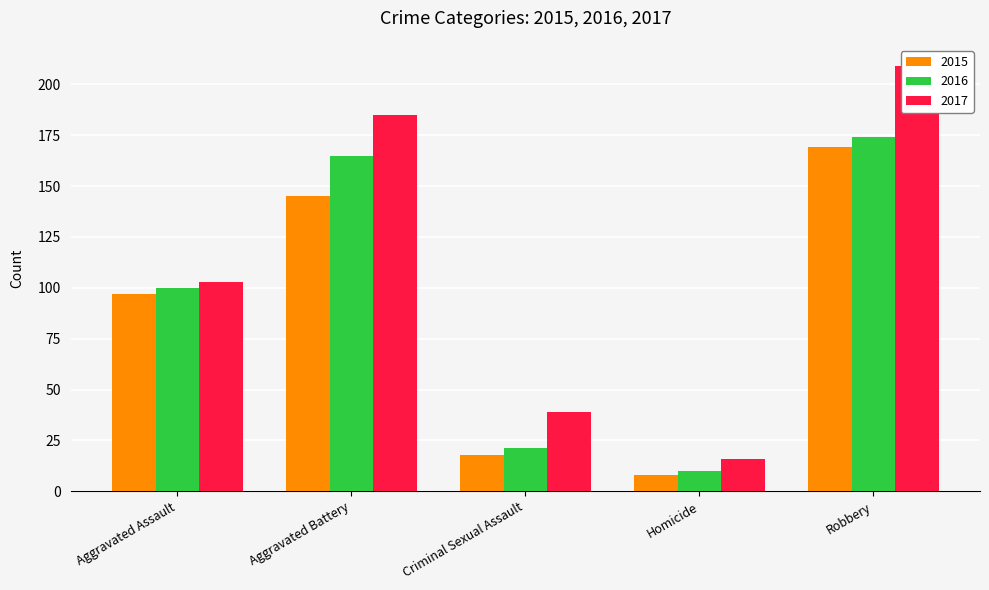

What is the maximum value for 2017?

209